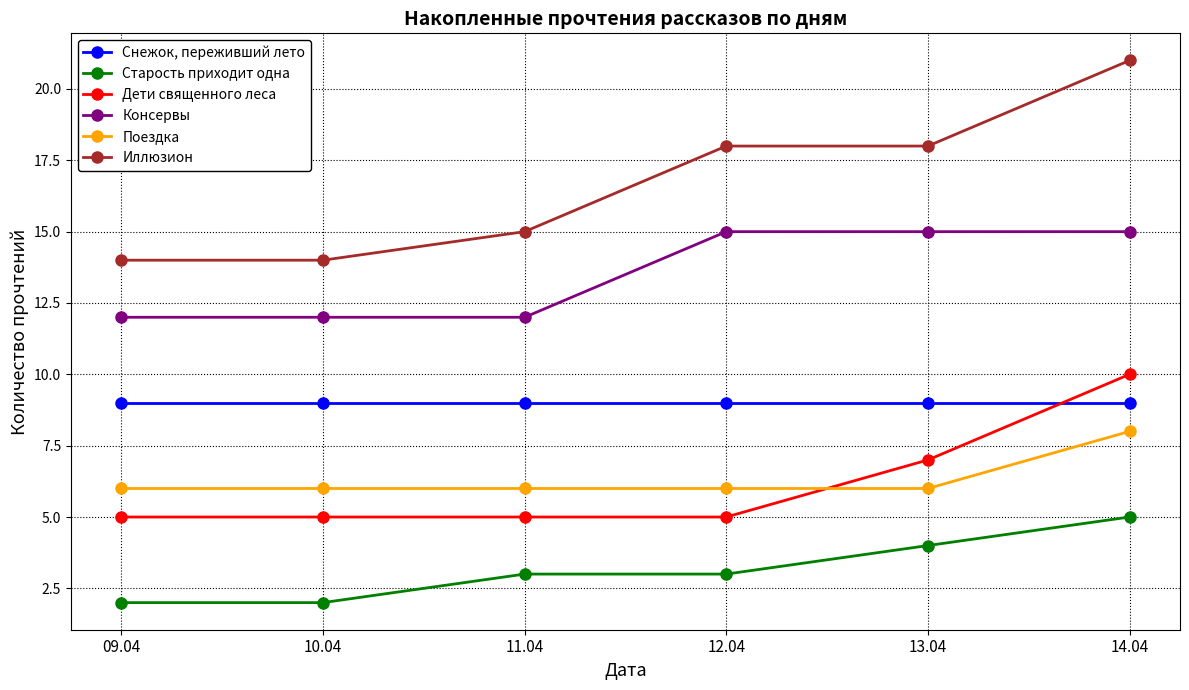

True or false: Дети священного леса has more than 1 points higher than both neighbors.

False